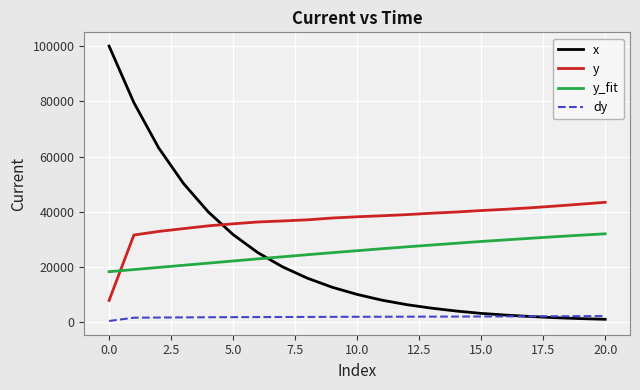

Which series has the largest total across all categories?

y